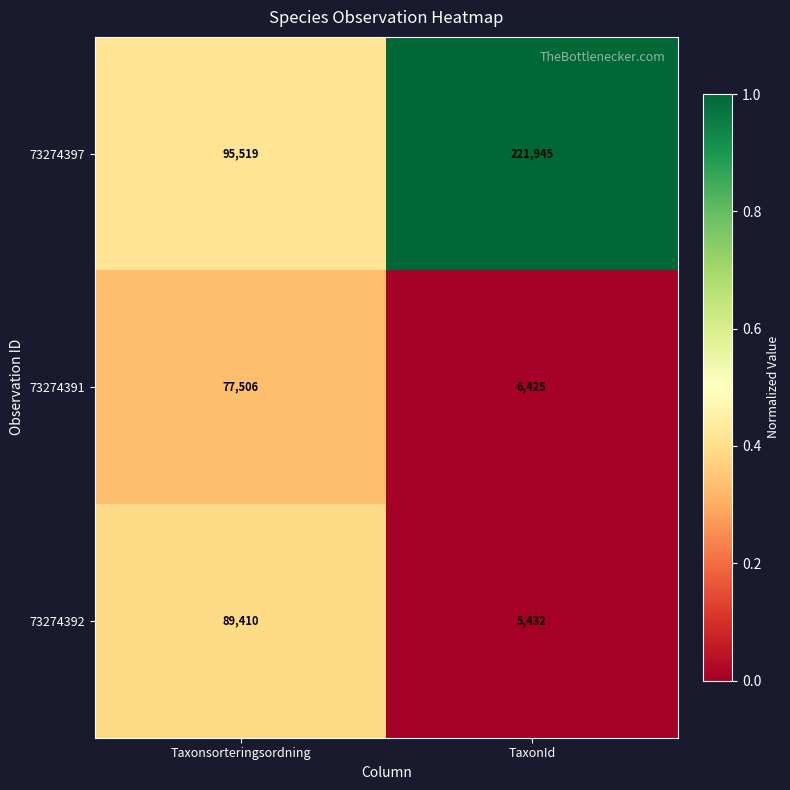

The 73274391 series shows 77506 at Taxonsorteringsordning. True or false?

True